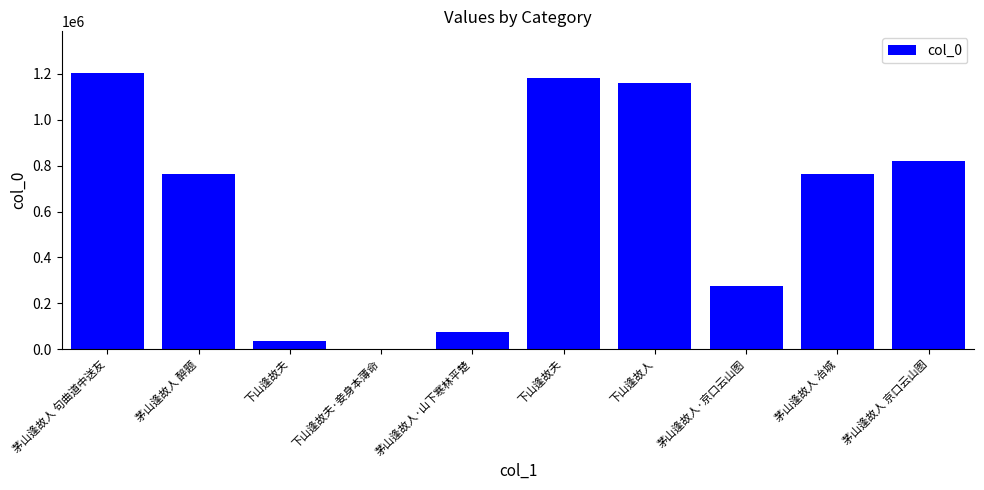

Reading left to right, what are all the values shown in this chart?

茅山逢故人 句曲道中送友=1205309	茅山逢故人 醉题=763235	下山逢故夫=35787	下山逢故夫·妾身本薄命=1752	茅山逢故人·山下寒林平楚=73619	下山逢故夫=1184456	下山逢故人=1158991	茅山逢故人·京口云山图=274318	茅山逢故人 冶城=763358	茅山逢故人 京口云山图=821784